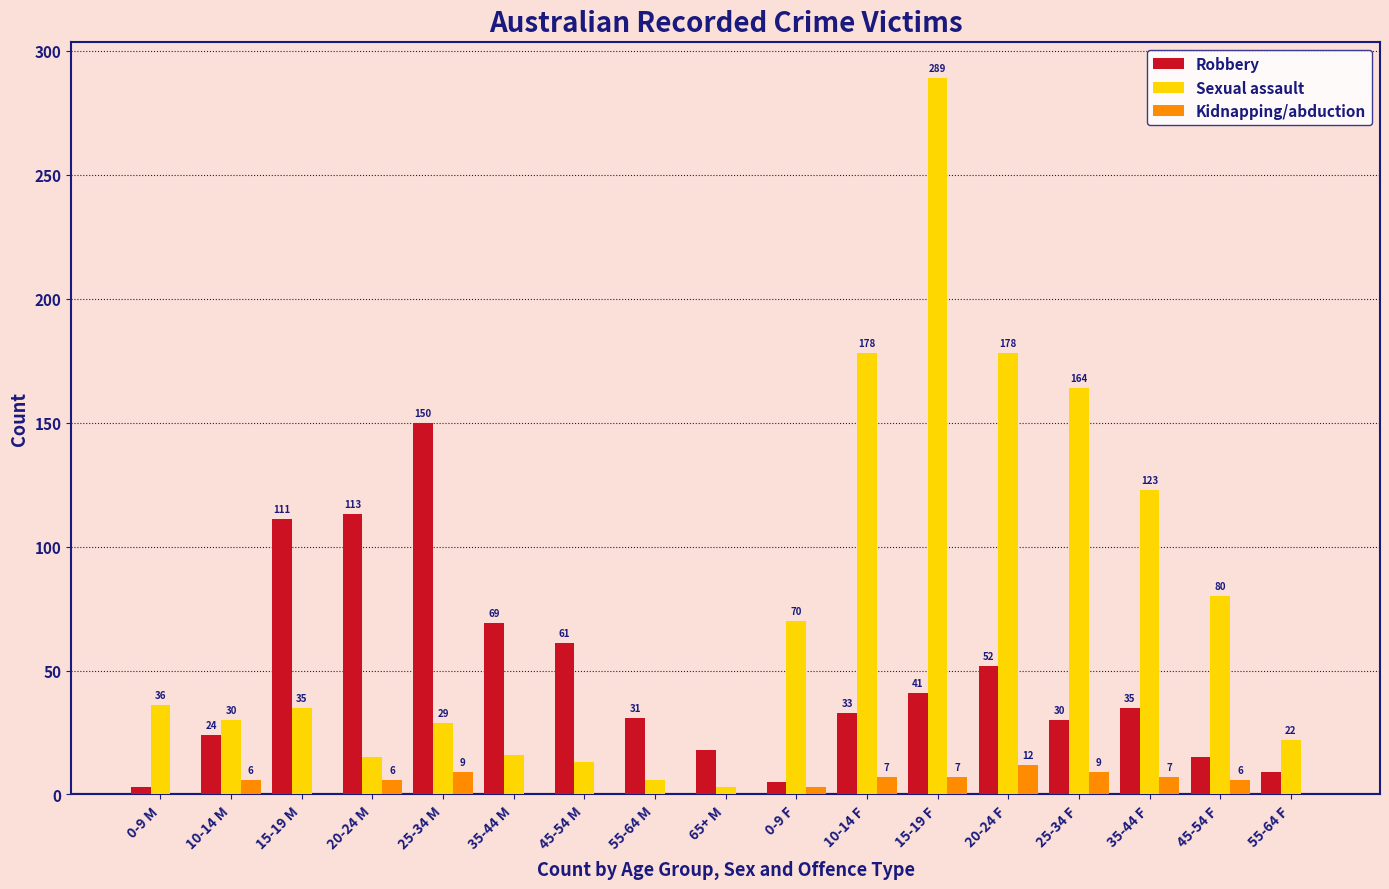

Reading left to right, what are all the values shown in this chart?

Robbery: 0-9 M=3	10-14 M=24	15-19 M=111	20-24 M=113	25-34 M=150	35-44 M=69	45-54 M=61	55-64 M=31	65+ M=18	0-9 F=5	10-14 F=33	15-19 F=41	20-24 F=52	25-34 F=30	35-44 F=35	45-54 F=15	55-64 F=9
Sexual assault: 0-9 M=36	10-14 M=30	15-19 M=35	20-24 M=15	25-34 M=29	35-44 M=16	45-54 M=13	55-64 M=6	65+ M=3	0-9 F=70	10-14 F=178	15-19 F=289	20-24 F=178	25-34 F=164	35-44 F=123	45-54 F=80	55-64 F=22
Kidnapping/abduction: 0-9 M=0	10-14 M=6	15-19 M=0	20-24 M=6	25-34 M=9	35-44 M=0	45-54 M=0	55-64 M=0	65+ M=0	0-9 F=3	10-14 F=7	15-19 F=7	20-24 F=12	25-34 F=9	35-44 F=7	45-54 F=6	55-64 F=0